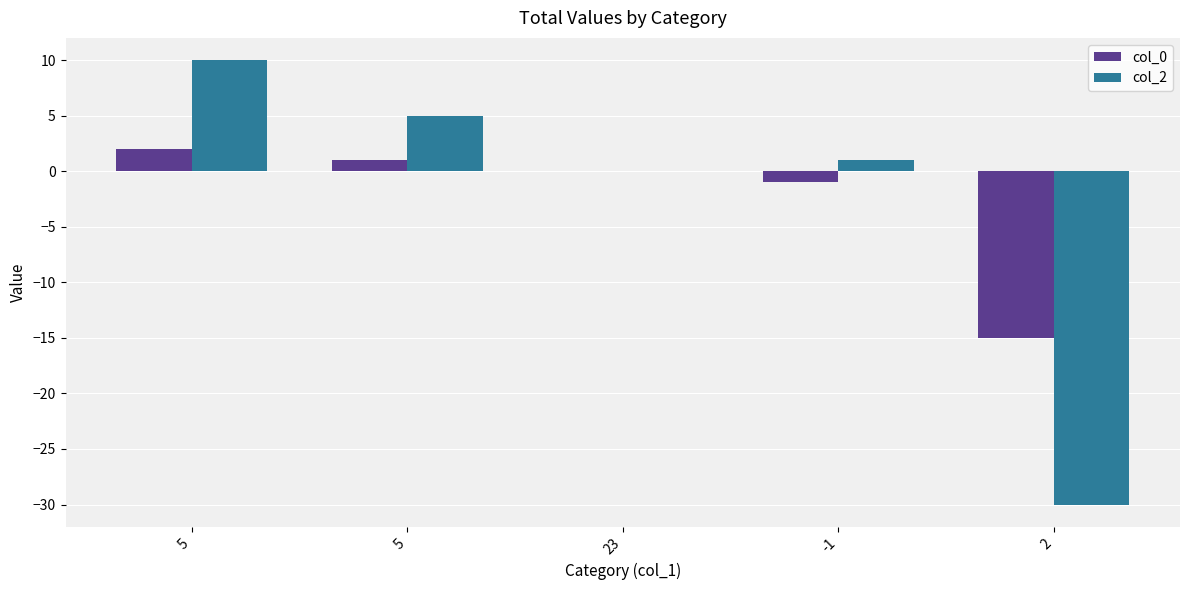

Between -1 and 2, which is larger?

-1